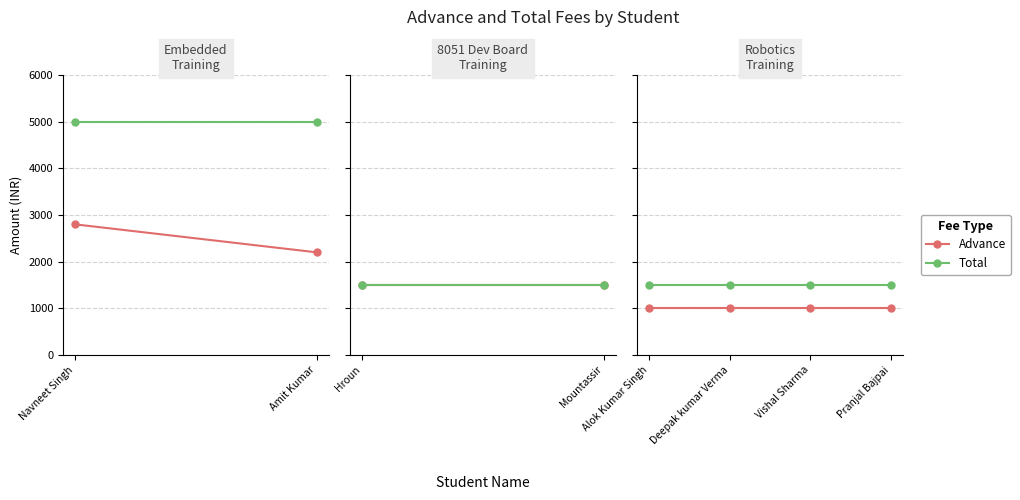

What is the value of the Total point at the 3rd from the left?

1500